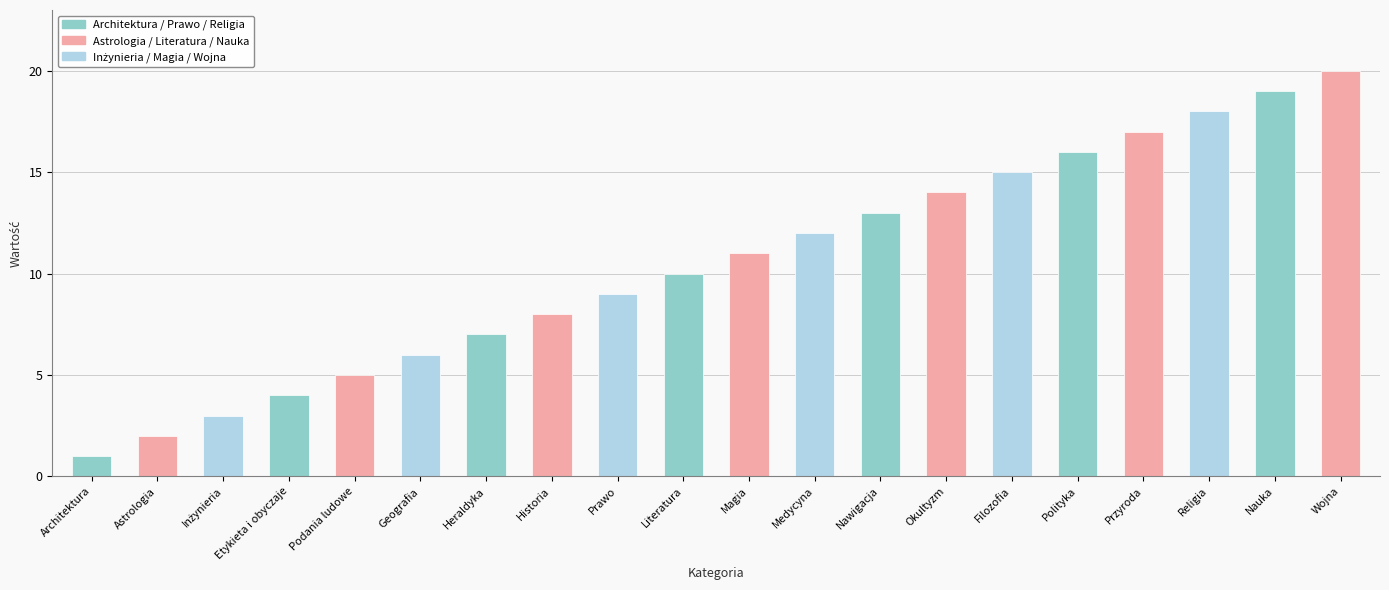

How many data points does each series have?

20